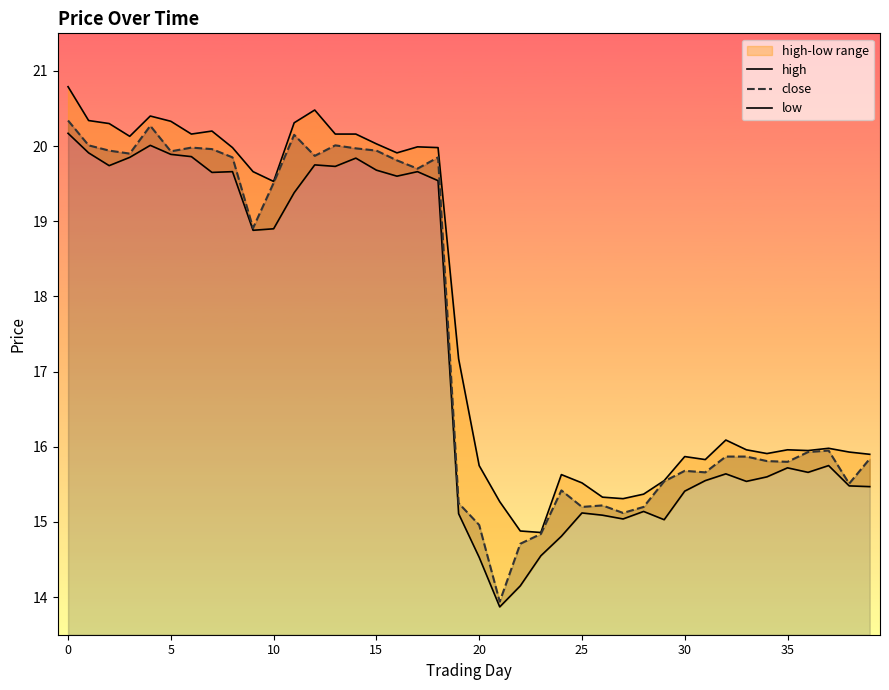

Does the chart display data point markers on the line(s)?

No